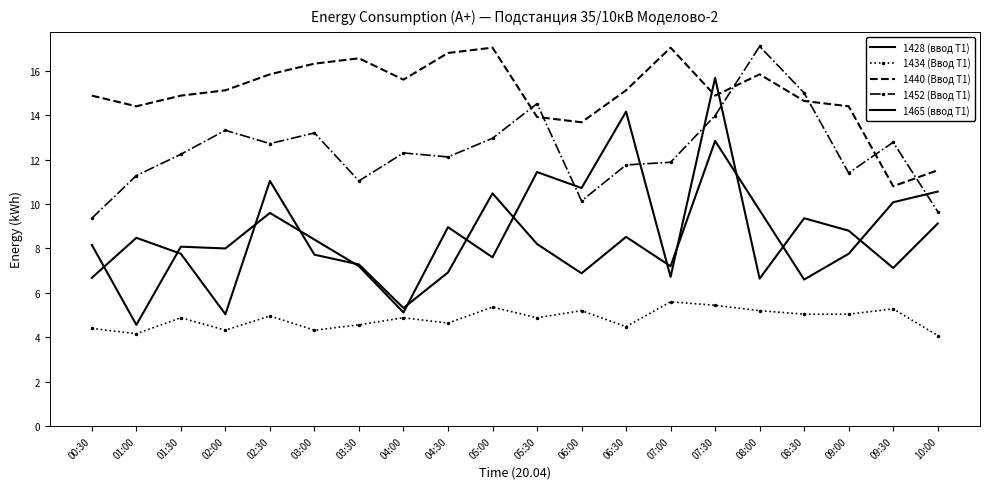

True or false: 1440 (Ввод Т1) and 1465 (ввод Т1) cross at least once.

False